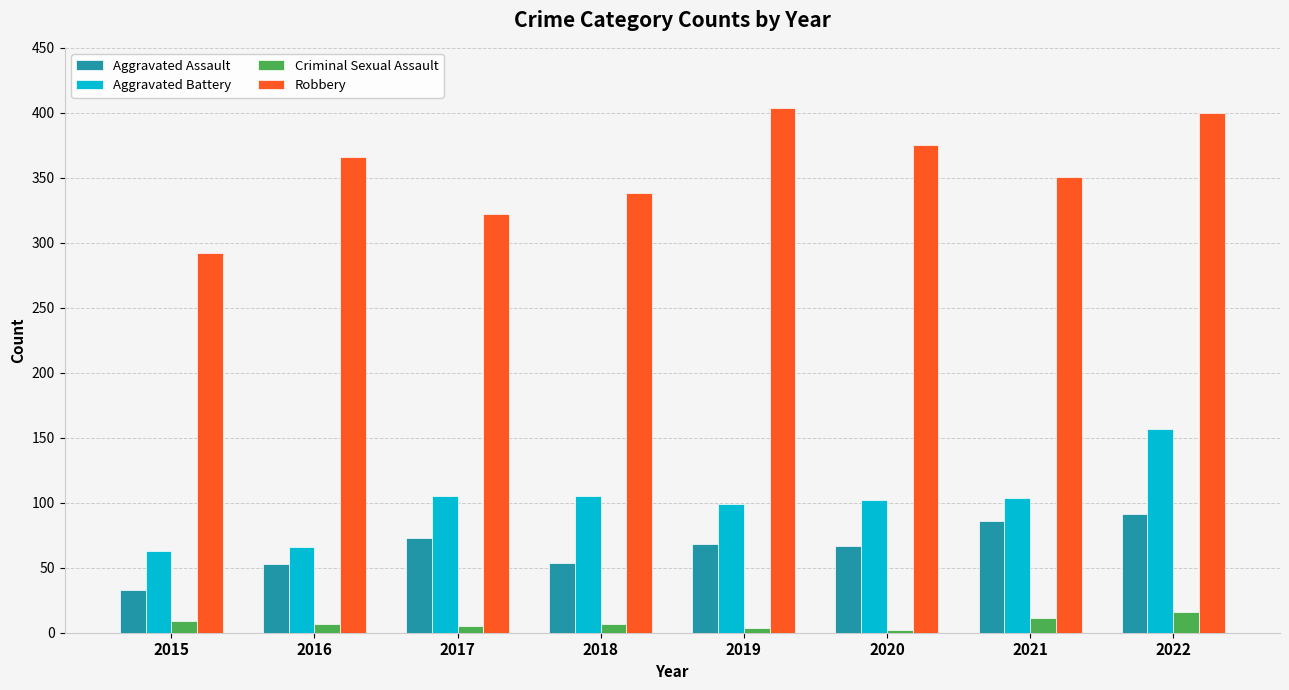

How many groups of bars are there?

8